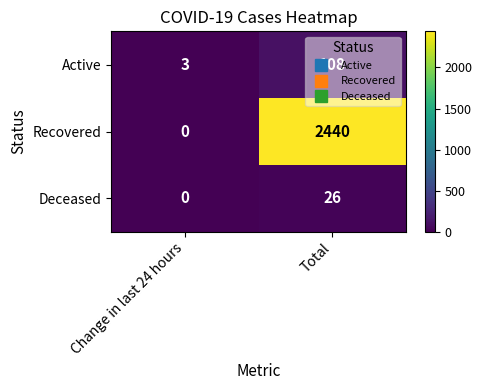

How many categories are shown in the chart?

2